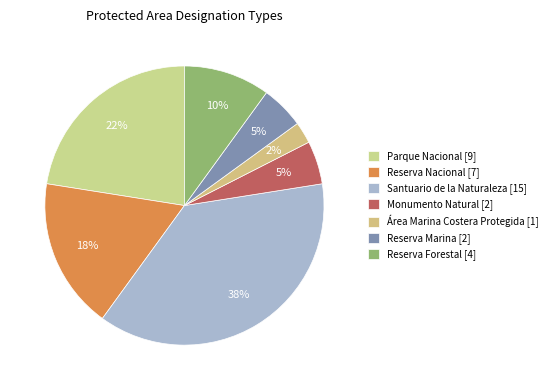

Approximately how many times larger is the value at Monumento Natural compared to Área Marina Costera Protegida?

2.0